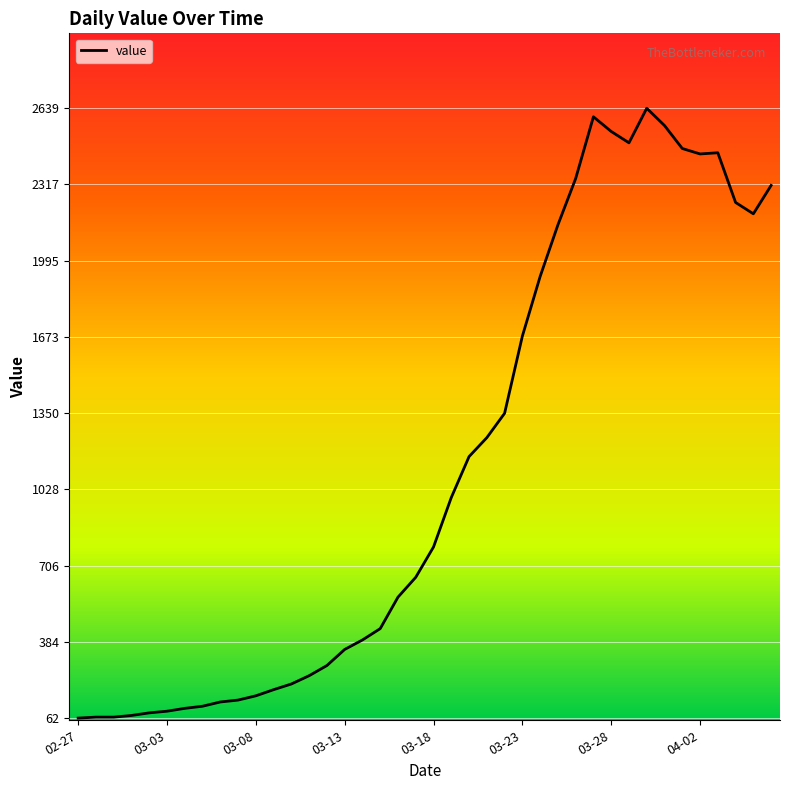

What is the greatest value displayed?

2639